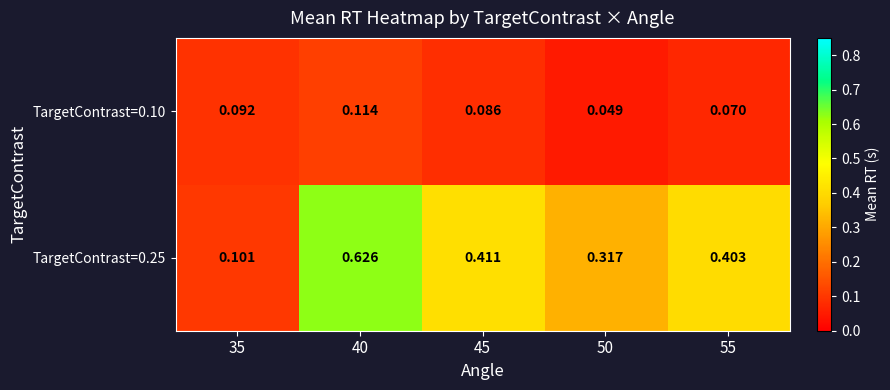

Is the value of TargetContrast=0.25 at 35 greater than the value of TargetContrast=0.10 at 55?

Yes